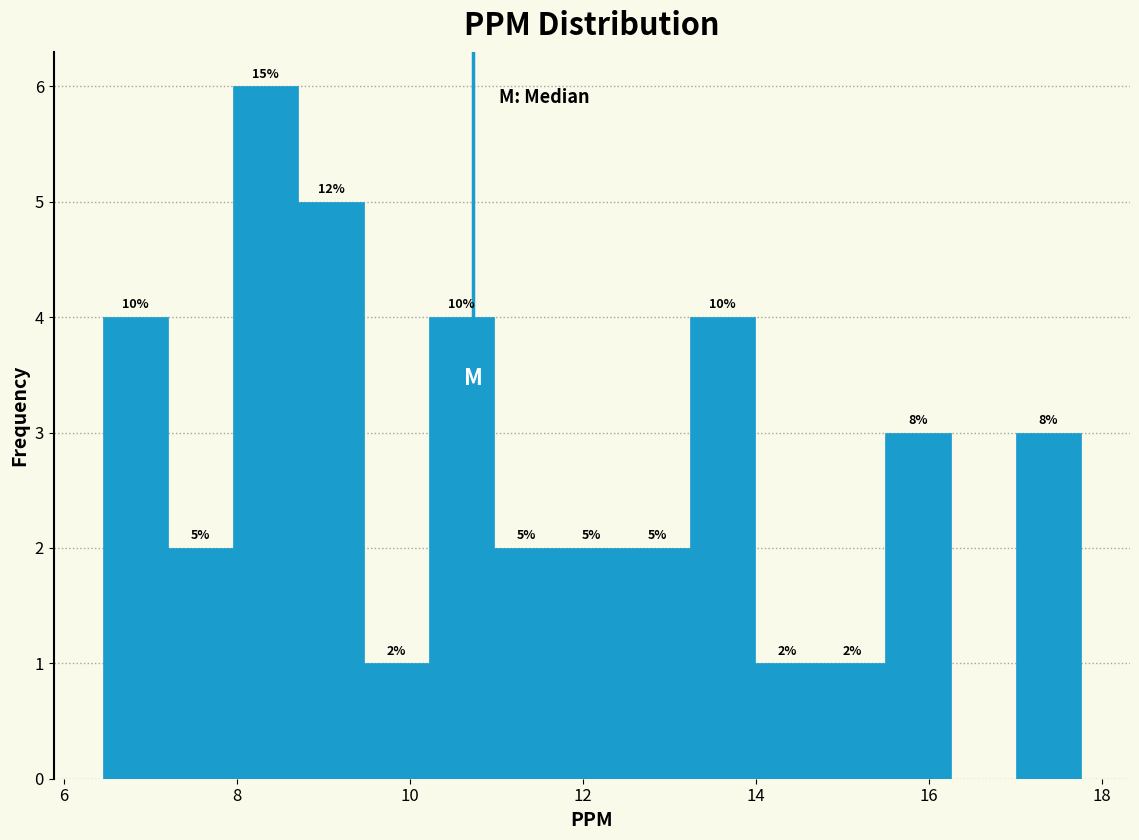

Around what value on the x-axis is the tallest bar? Give the approximate position of its centre, as read against the axis.

8.4